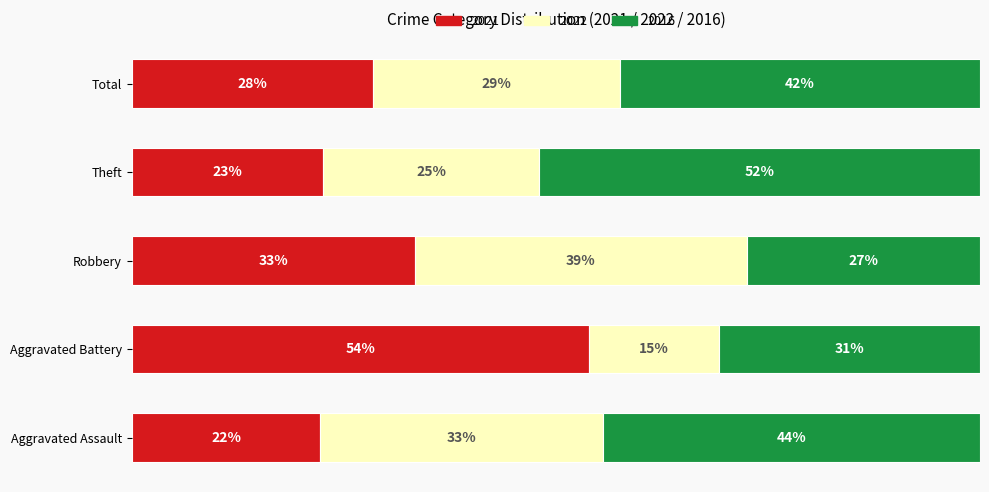

What are all the series names shown in the legend?

2021, 2022, 2016